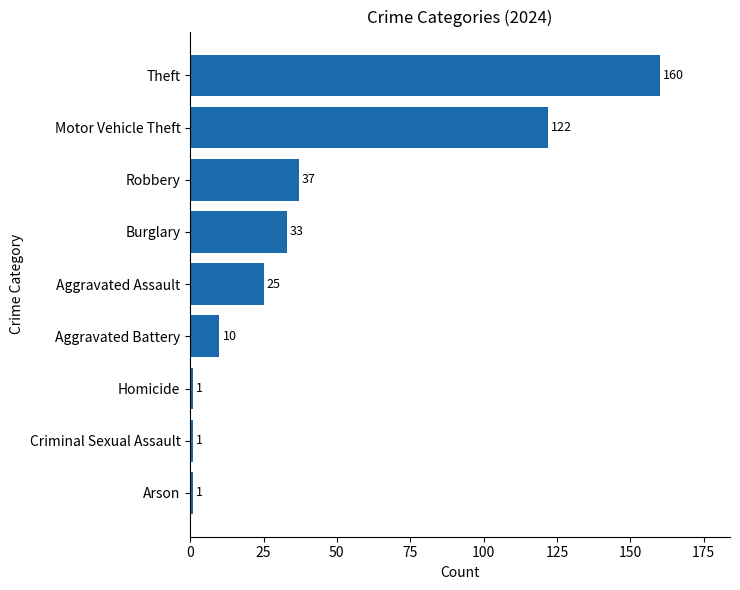

What value does the data have at Theft?

160